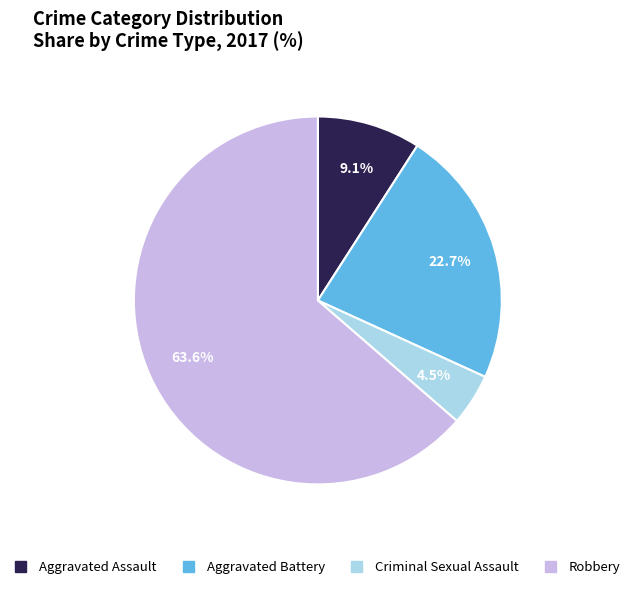

What portion of the pie excludes Aggravated Battery?

77.3%